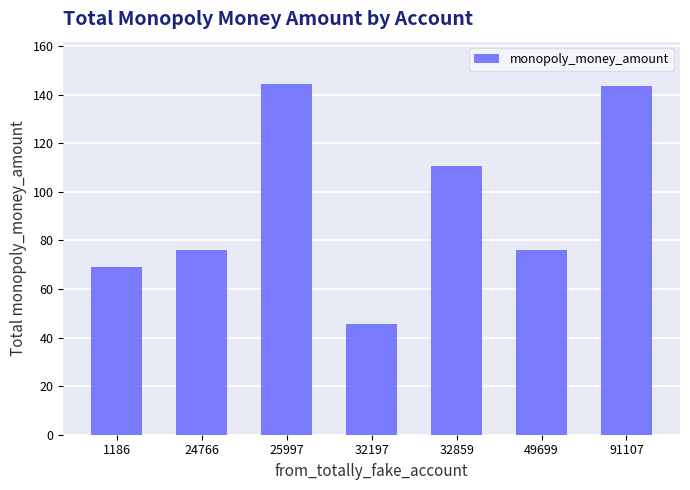

What is the difference between the second highest and minimum values?

98.0